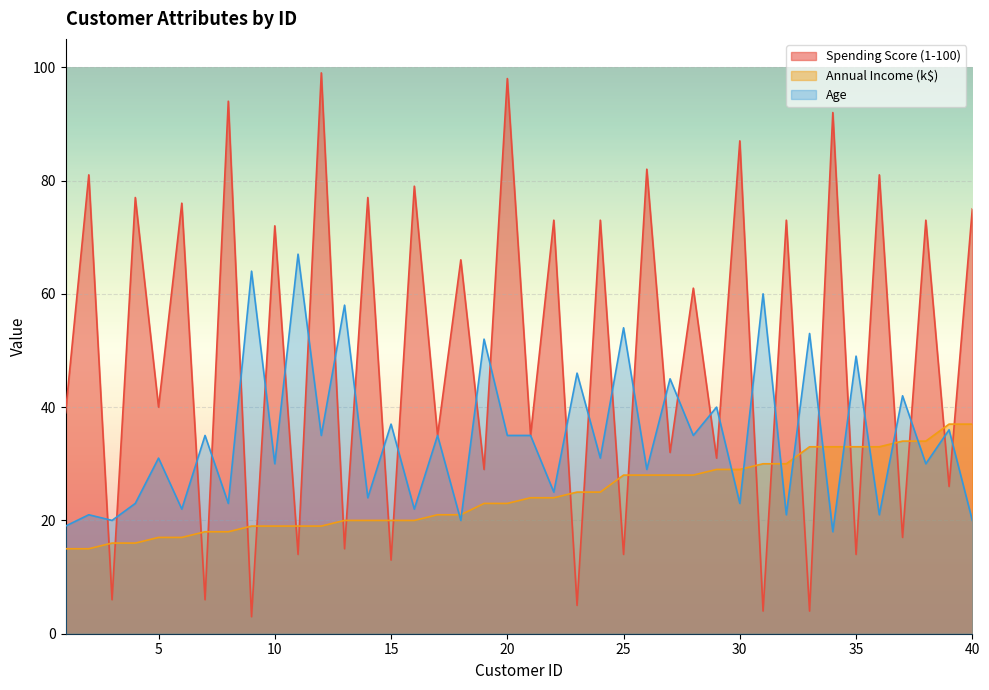

At which category does Age reach its first local peak?

2